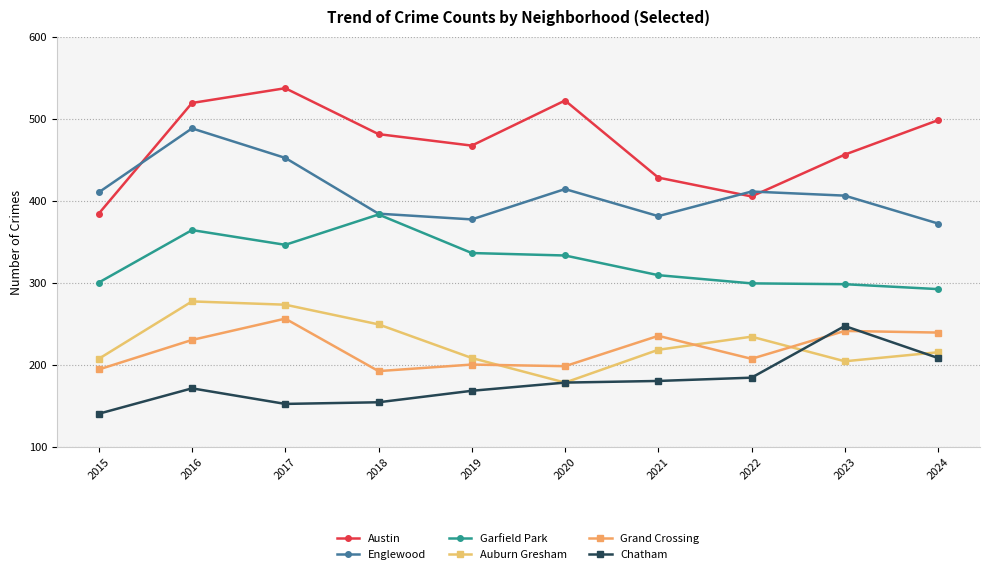

What is the sum of all Auburn Gresham values?

2263